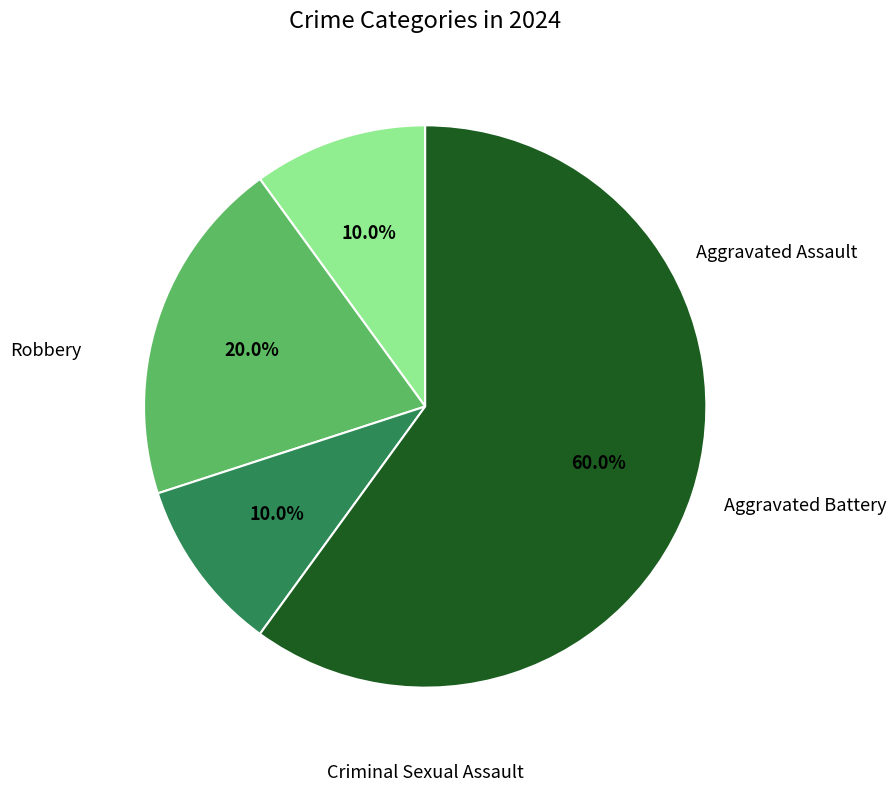

Combined, what portion of the pie is Robbery and Aggravated Battery?

80.0%